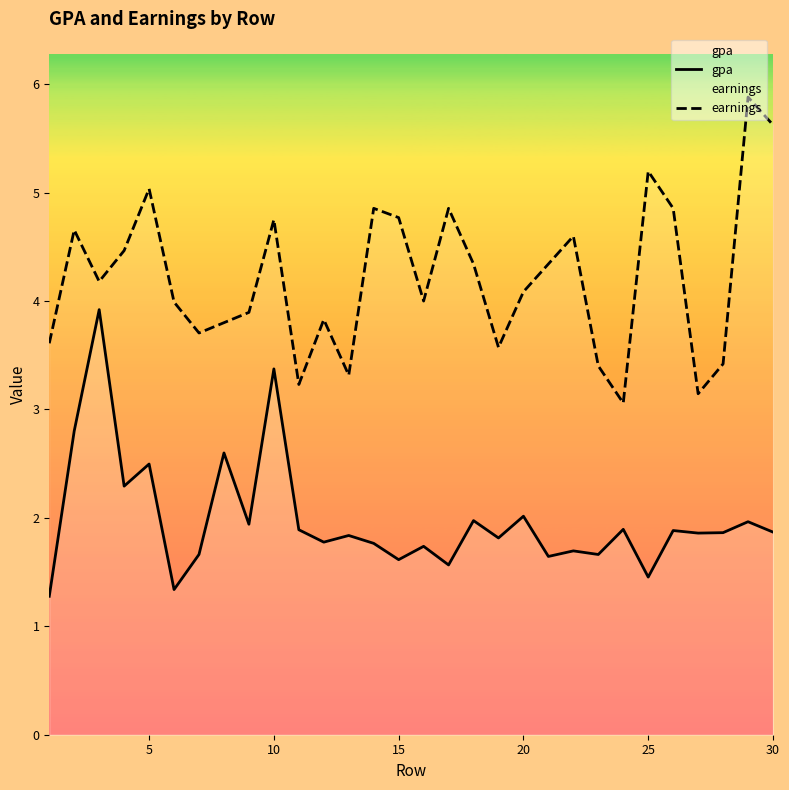

What is the total value across all series at 10?

8.1